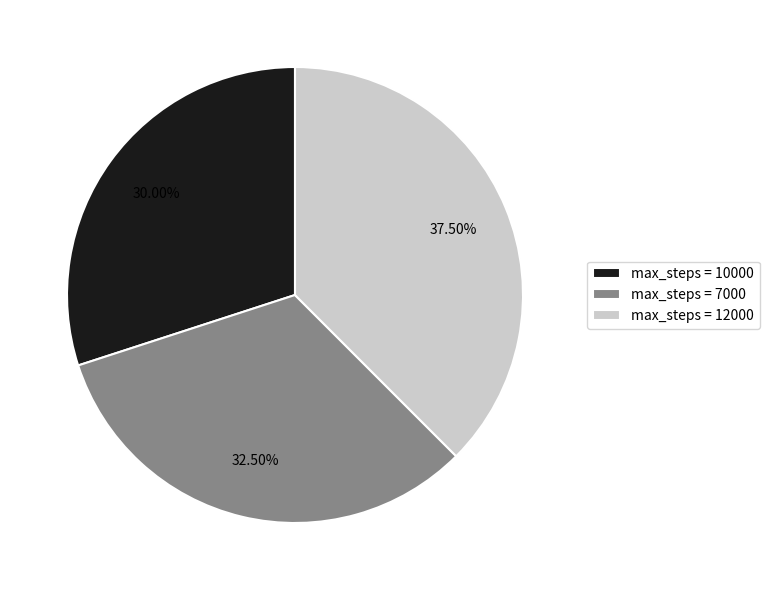

Is there any slice that represents more than half of the pie?

No